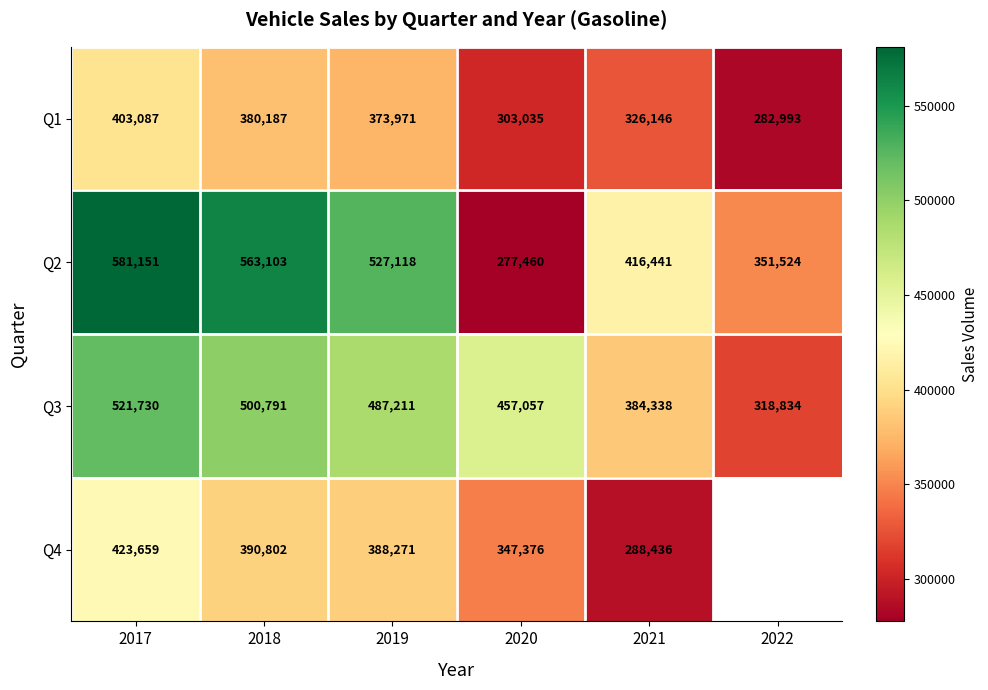

Is the value of Q2 at 2021 greater than the value of Q1 at 2017?

Yes